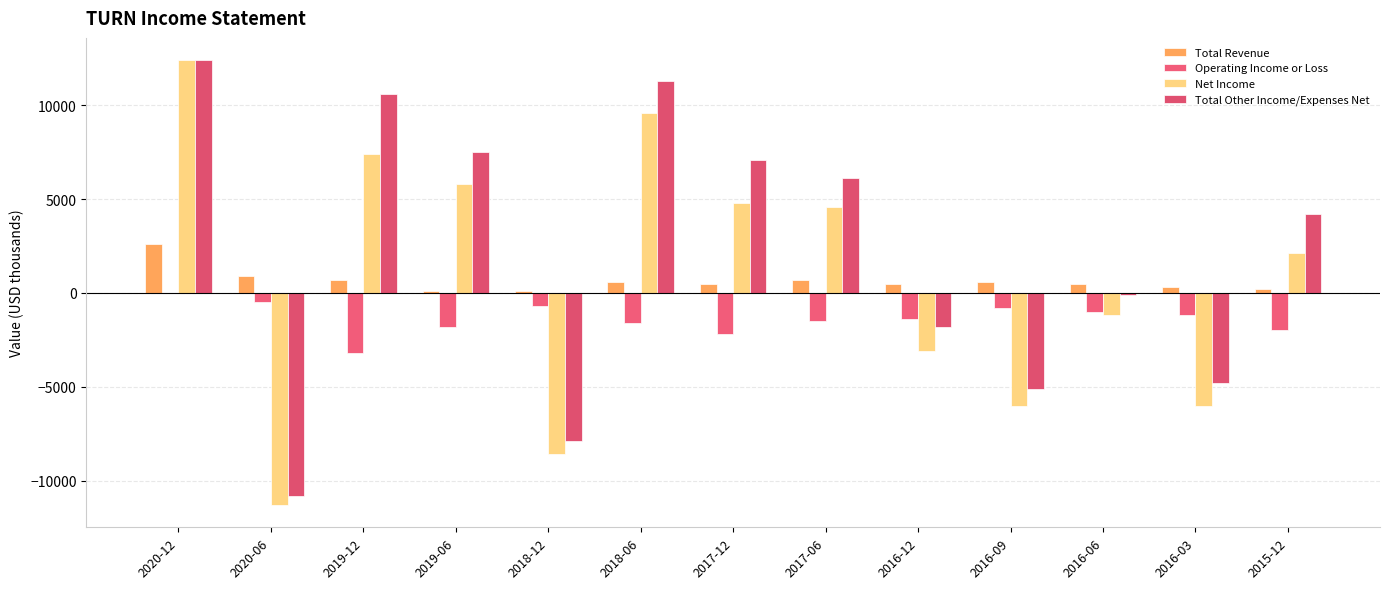

True or false: Operating Income or Loss has a value of -800 at 2016-09.

True